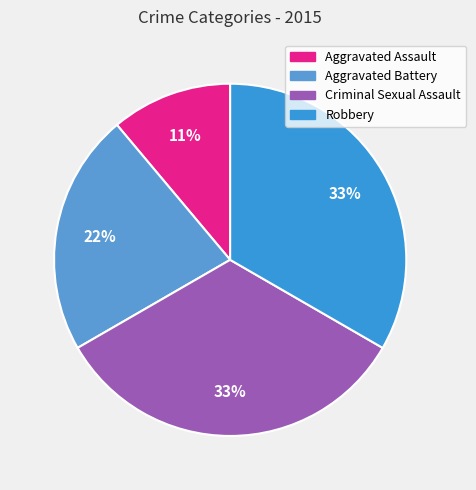

Do Criminal Sexual Assault and Aggravated Assault together represent more than half of the pie?

No